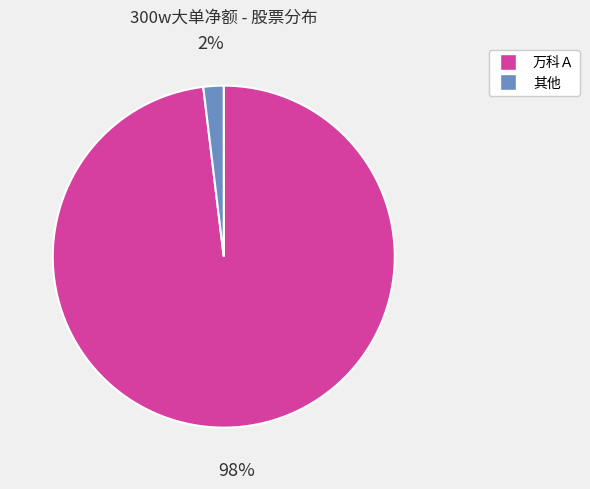

Count the number of slices in the pie.

2